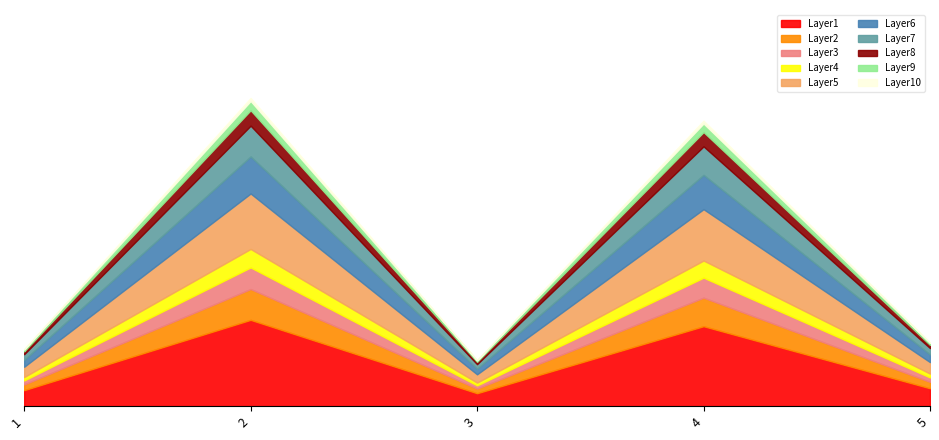

What is the difference between the values at 5 and 3?

5.4